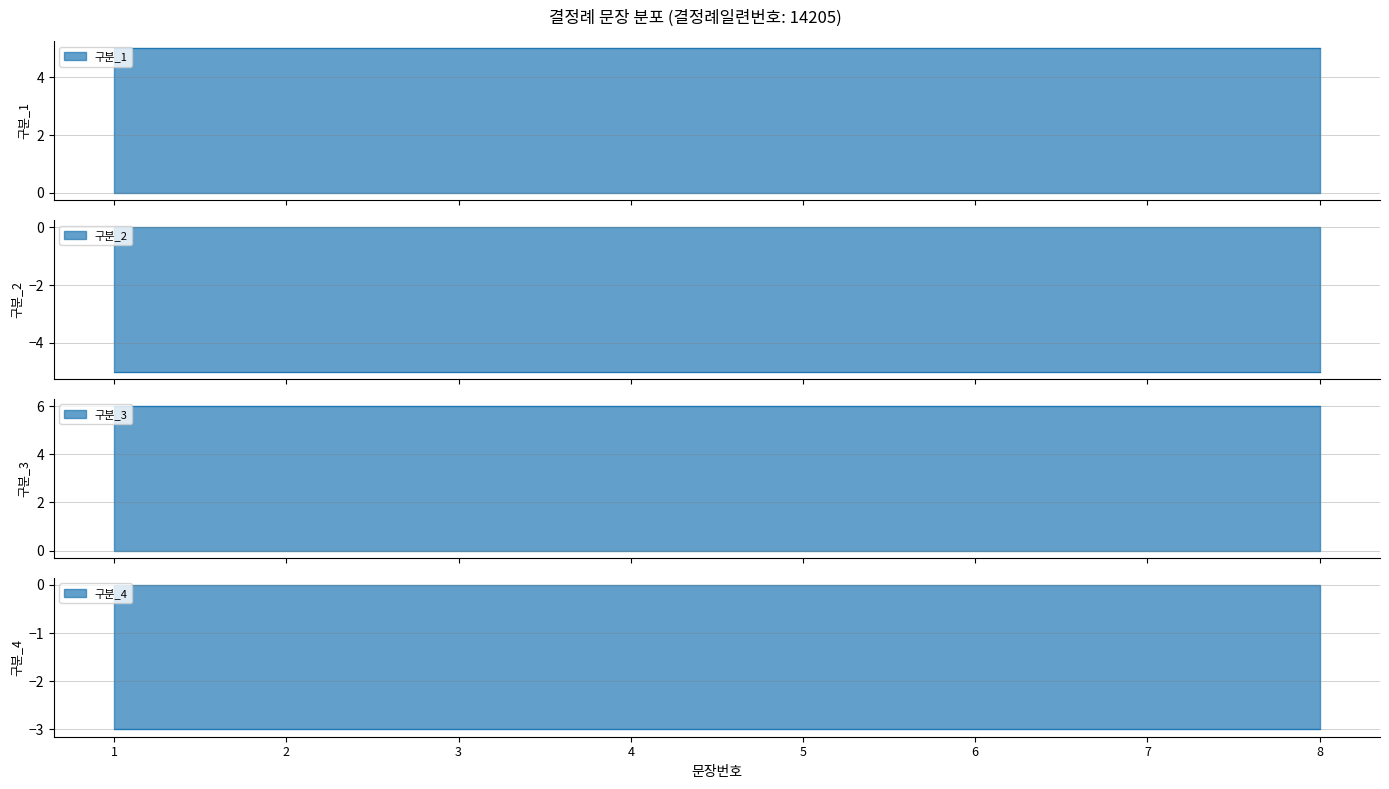

How many values are between 3 and 7?

5